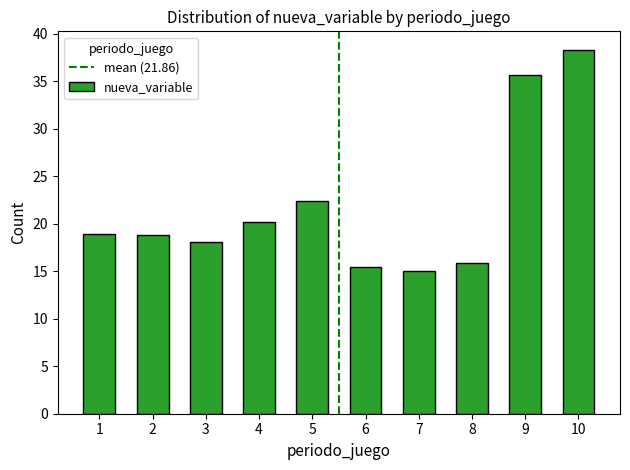

Reading left to right, transcribe all the data shown in this chart.

1=18.9	2=18.9	3=18.0	4=20.2	5=22.4	6=15.5	7=15.0	8=15.8	9=35.7	10=38.3